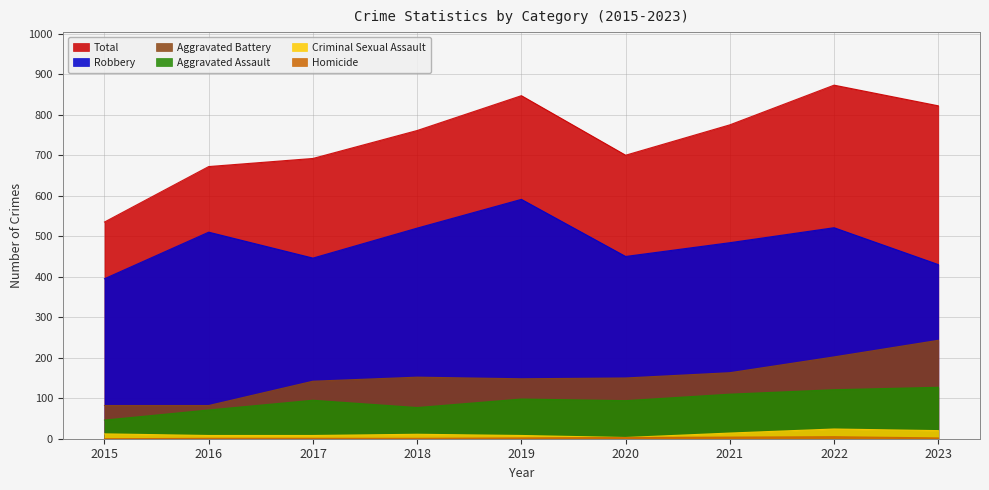

Read the Homicide value at 2018.

1